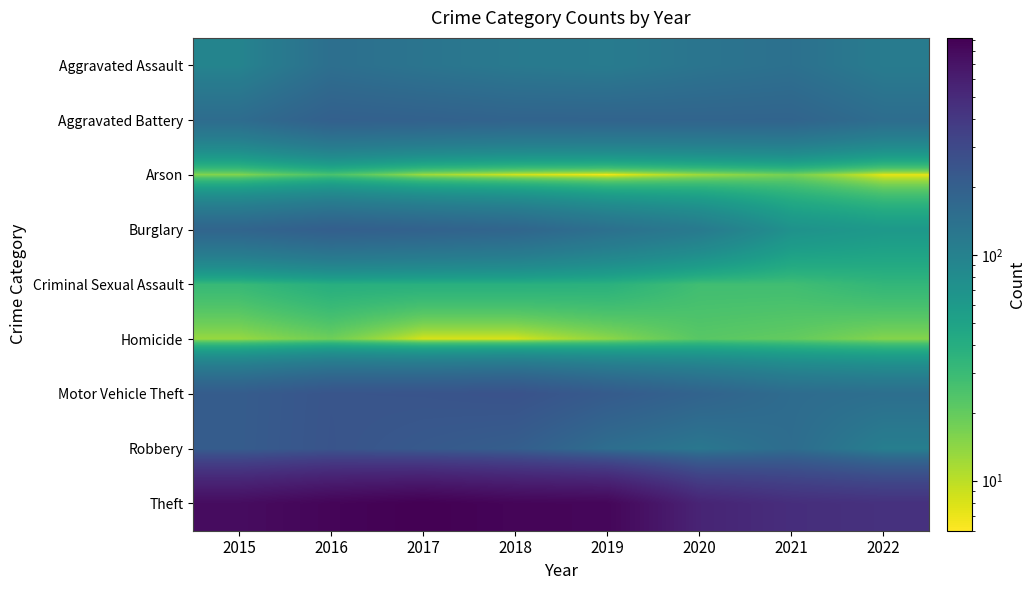

Which series has the widest spread of values?

Theft